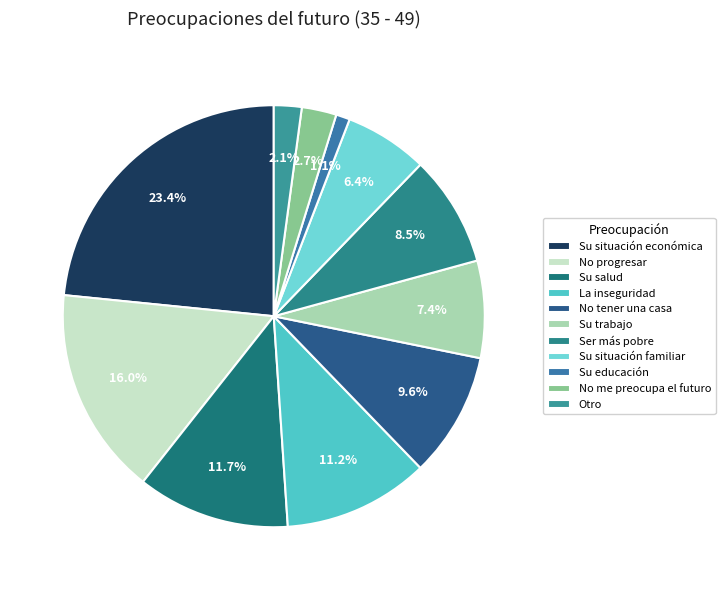

Rank the categories by value from lowest to highest.

Su educación, Otro, No me preocupa el futuro, Su situación familiar, Su trabajo, Ser más pobre, No tener una casa, La inseguridad, Su salud, No progresar, Su situación económica